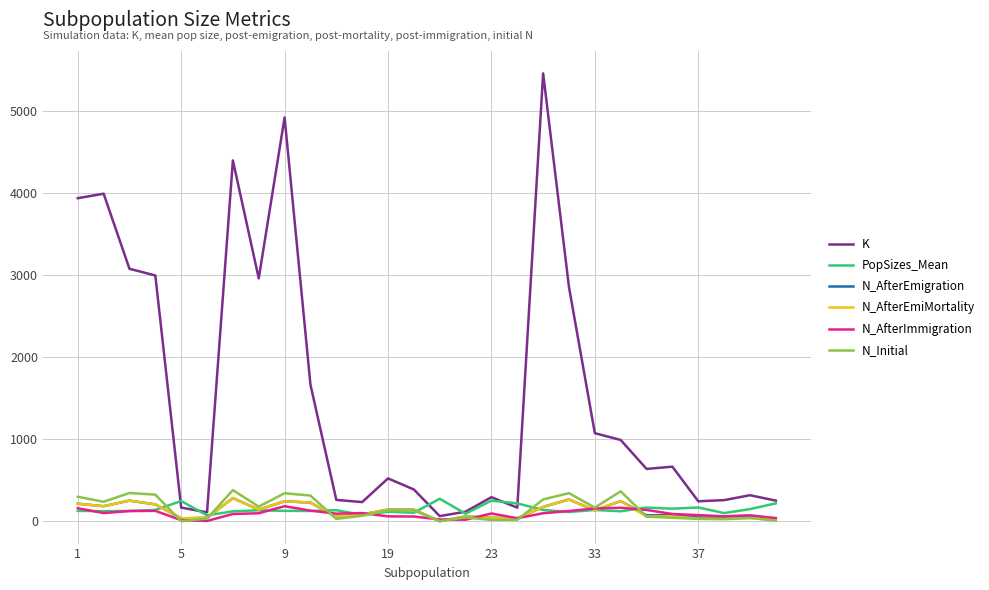

What is the lowest value of the N_AfterEmiMortality series?

1.0